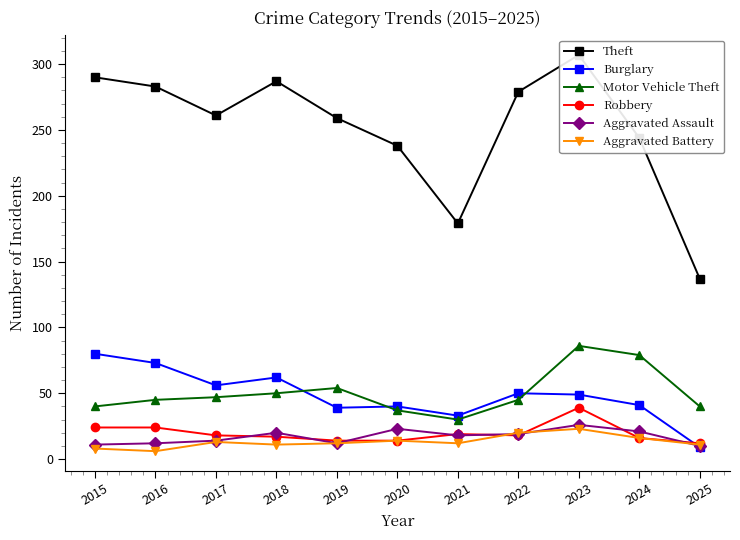

At which category is the sum across all series the highest?

2023